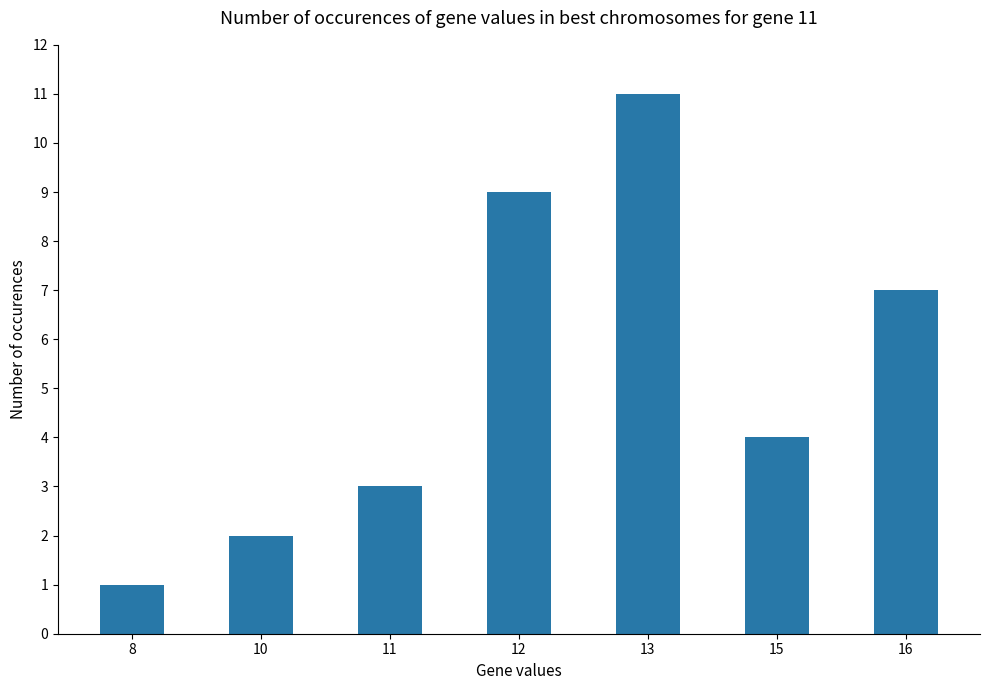

Rank the categories by value from lowest to highest.

8, 10, 11, 15, 16, 12, 13